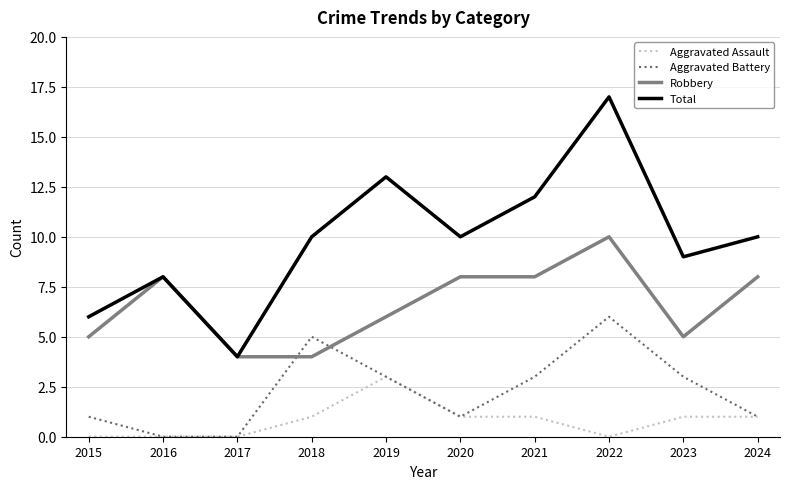

List the series in order of their overall mean, lowest first.

Aggravated Assault, Aggravated Battery, Robbery, Total